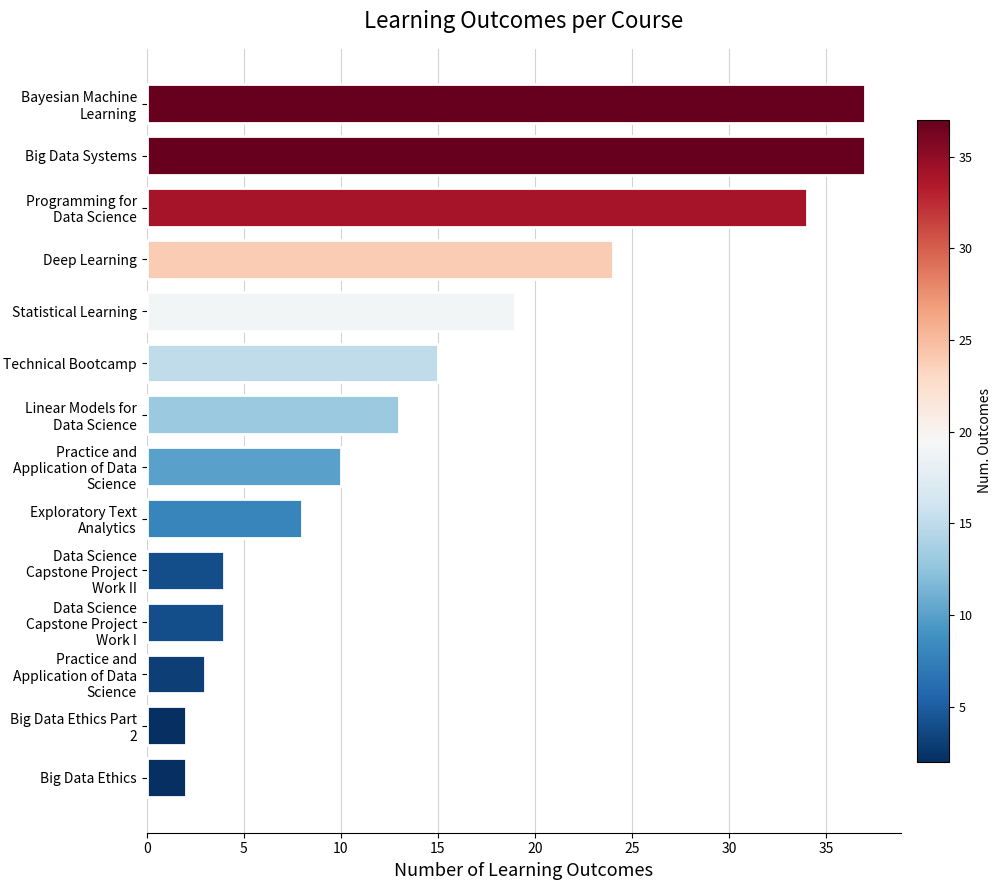

Does the chart contain any negative values?

No